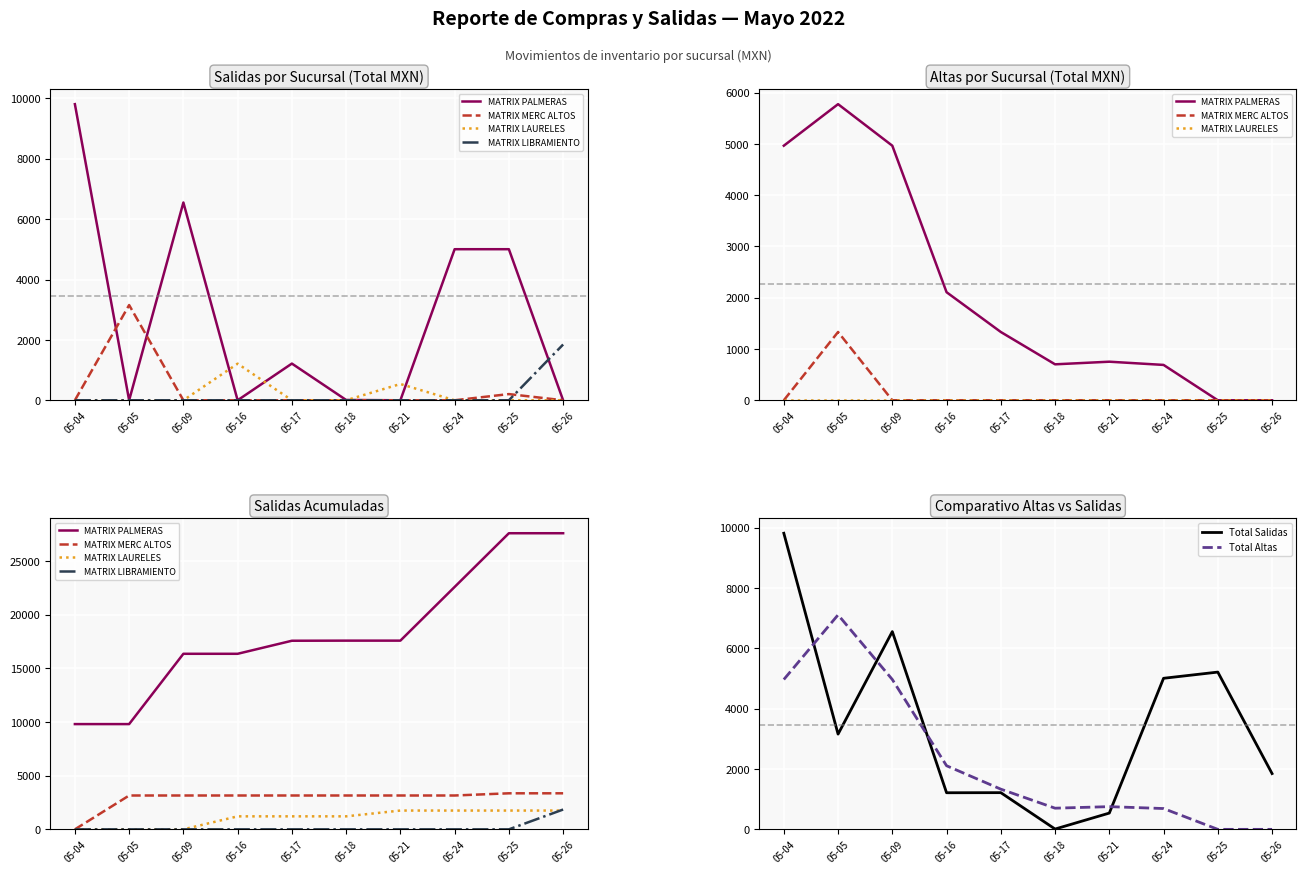

Reading right to left, what are all the values shown in this chart?

MATRIX PALMERAS: 27602.8	27602.8	22597.0	17591.3	17591.3	17581.0	16365.0	16365.0	9812.1	9812.1
MATRIX MERC ALTOS: 3360.6	3360.6	3155.4	3155.4	3155.4	3155.4	3155.4	3155.4	3155.4	0.0
MATRIX LAURELES: 1752.3	1752.3	1752.3	1752.3	1212.9	1212.9	1212.9	0.0	0.0	0.0
MATRIX LIBRAMIENTO: 1848.2	0.0	0.0	0.0	0.0	0.0	0.0	0.0	0.0	0.0
Total Salidas: 1848.2	5210.9	5005.8	539.4	10.3	1216.0	1212.9	6552.9	3155.4	9812.1
Total Altas: 0.0	0.0	689.7	752.5	701.3	1331.9	2107.9	4965.4	7107.8	4965.4